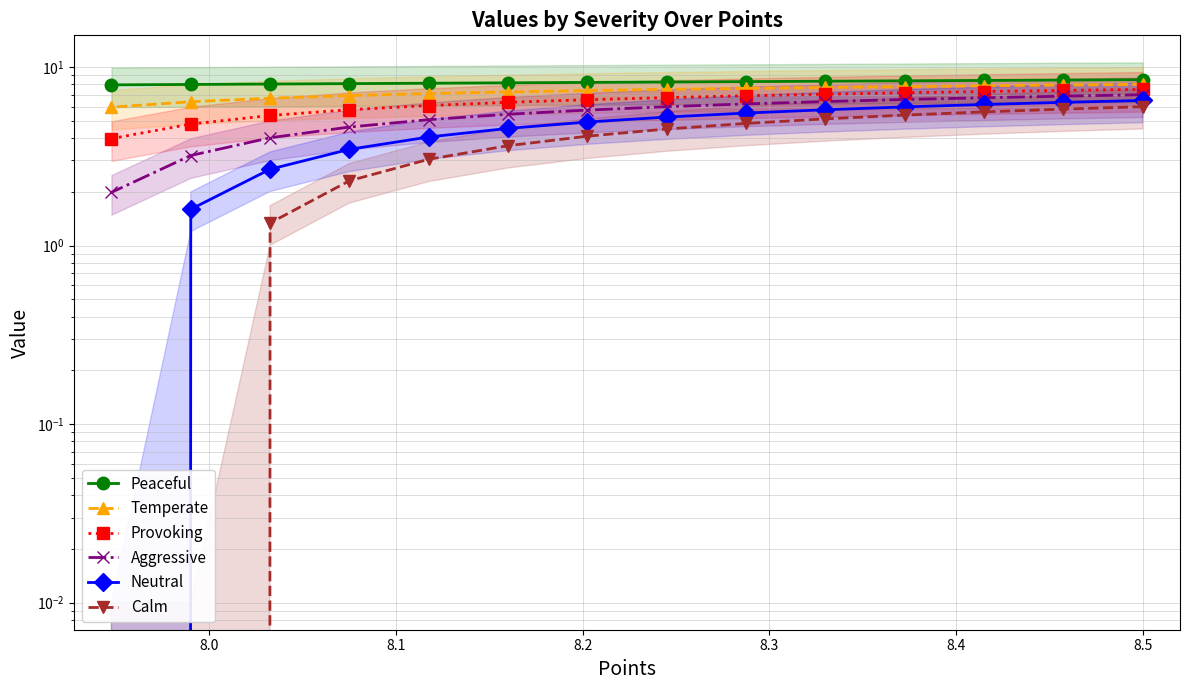

List the series in order of their peak value, lowest first.

Calm, Neutral, Aggressive, Provoking, Temperate, Peaceful